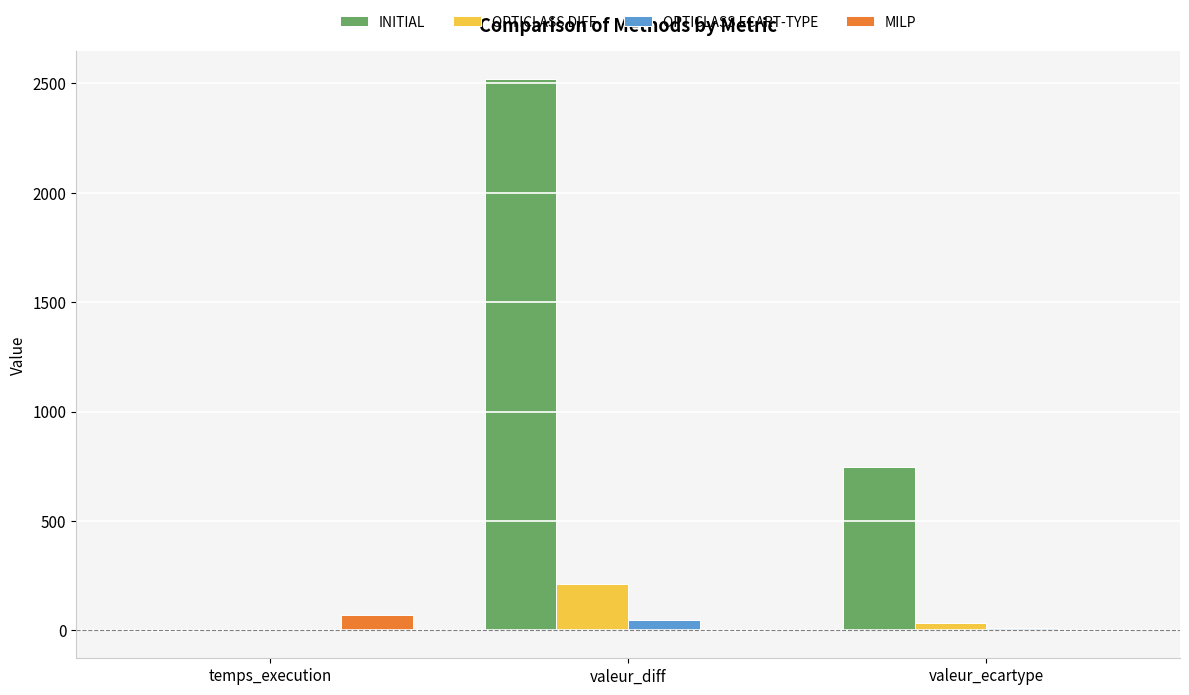

Read the OPTICLASS ECART-TYPE value at valeur_diff.

50.0